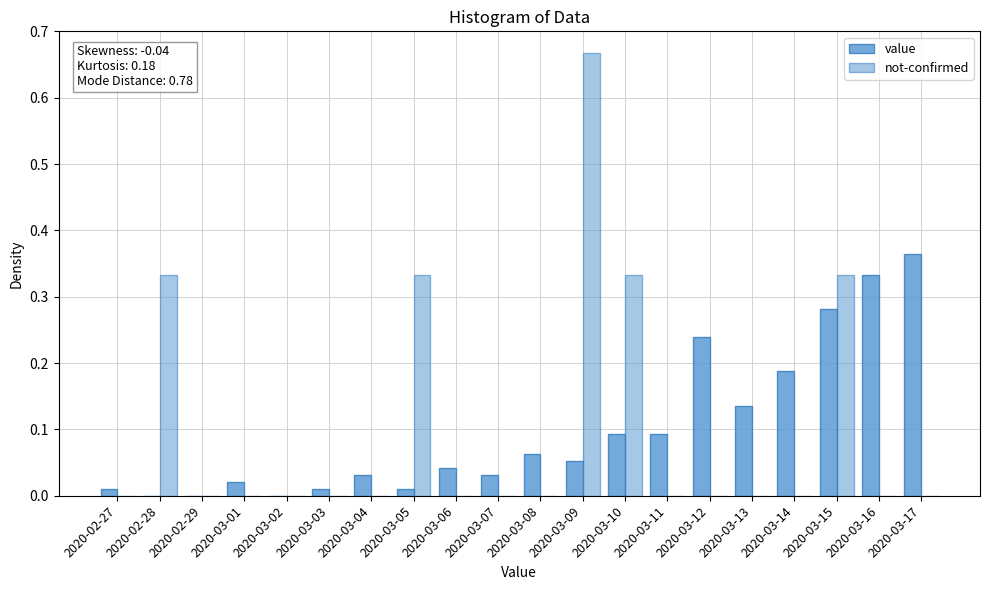

How many distinct data groups are displayed?

2